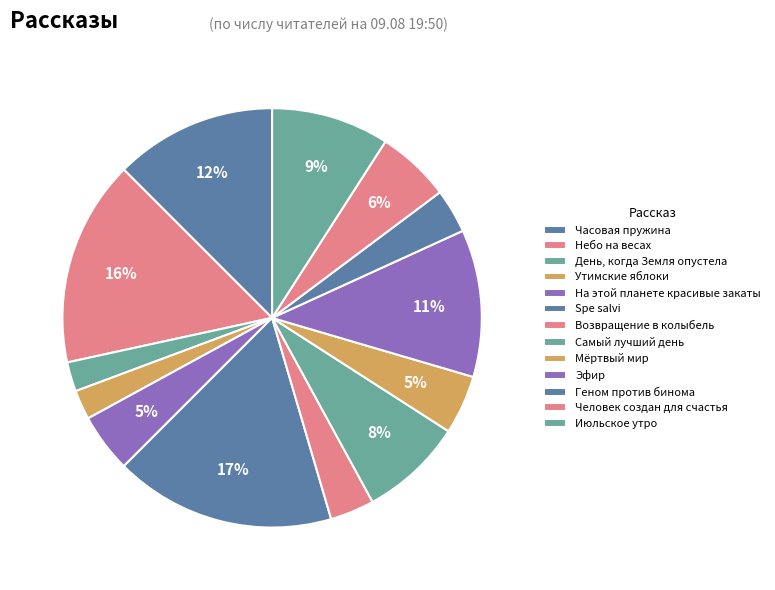

Which slice is the largest?

Spe salvi